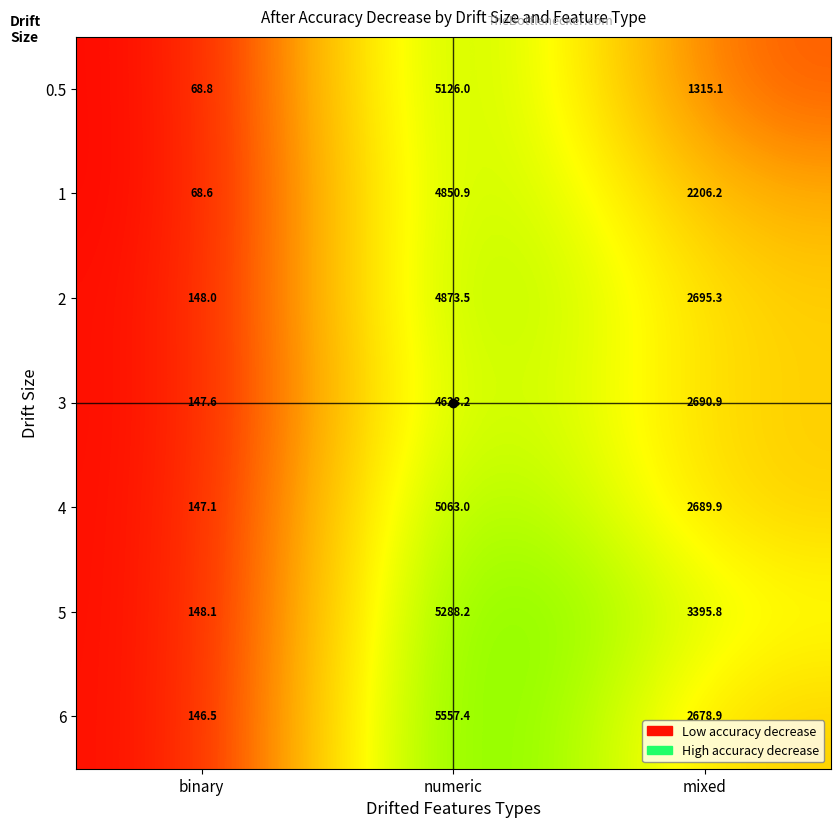

List the labels in order of 3 value, smallest first.

binary, mixed, numeric